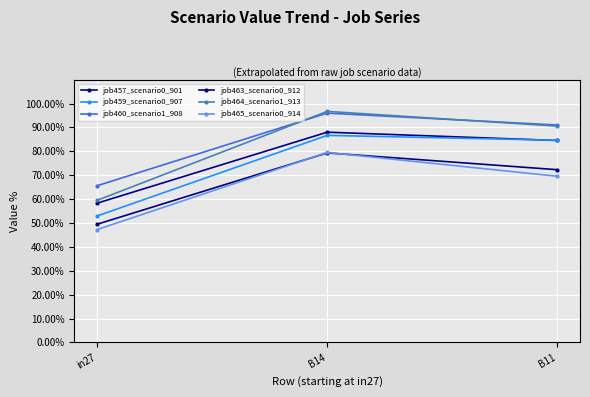

What is the value of the job465_scenario0_914 point at the 3rd from the left?

69.6